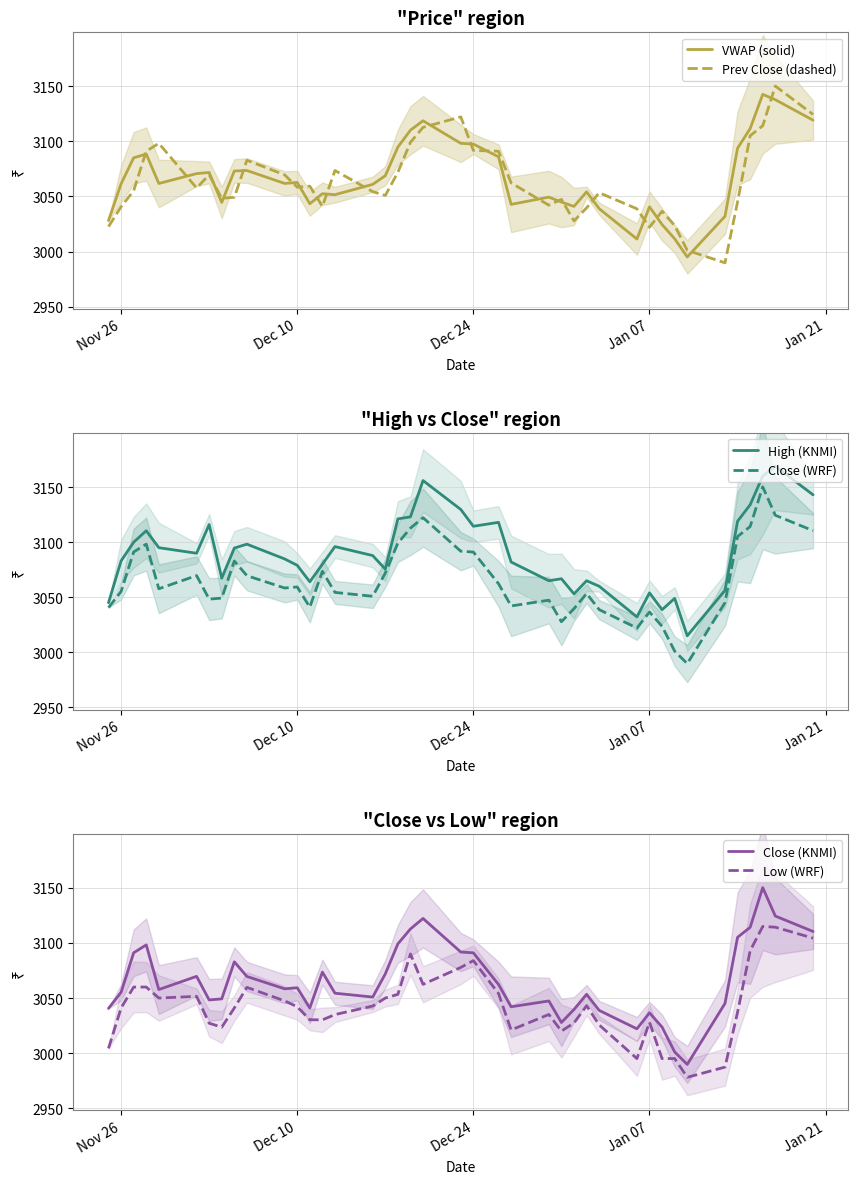

True or false: Close (KNMI) and Low (WRF) cross at least once.

False